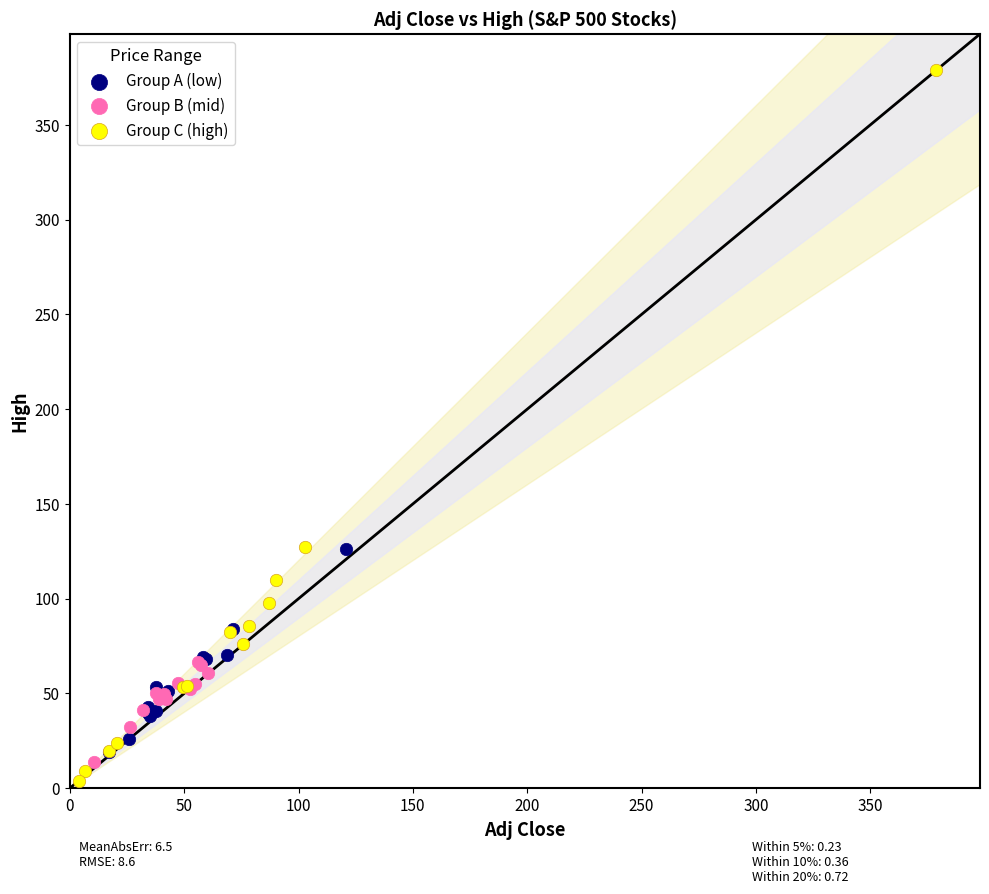

Which series contains the highest Y value?

Group C (high)